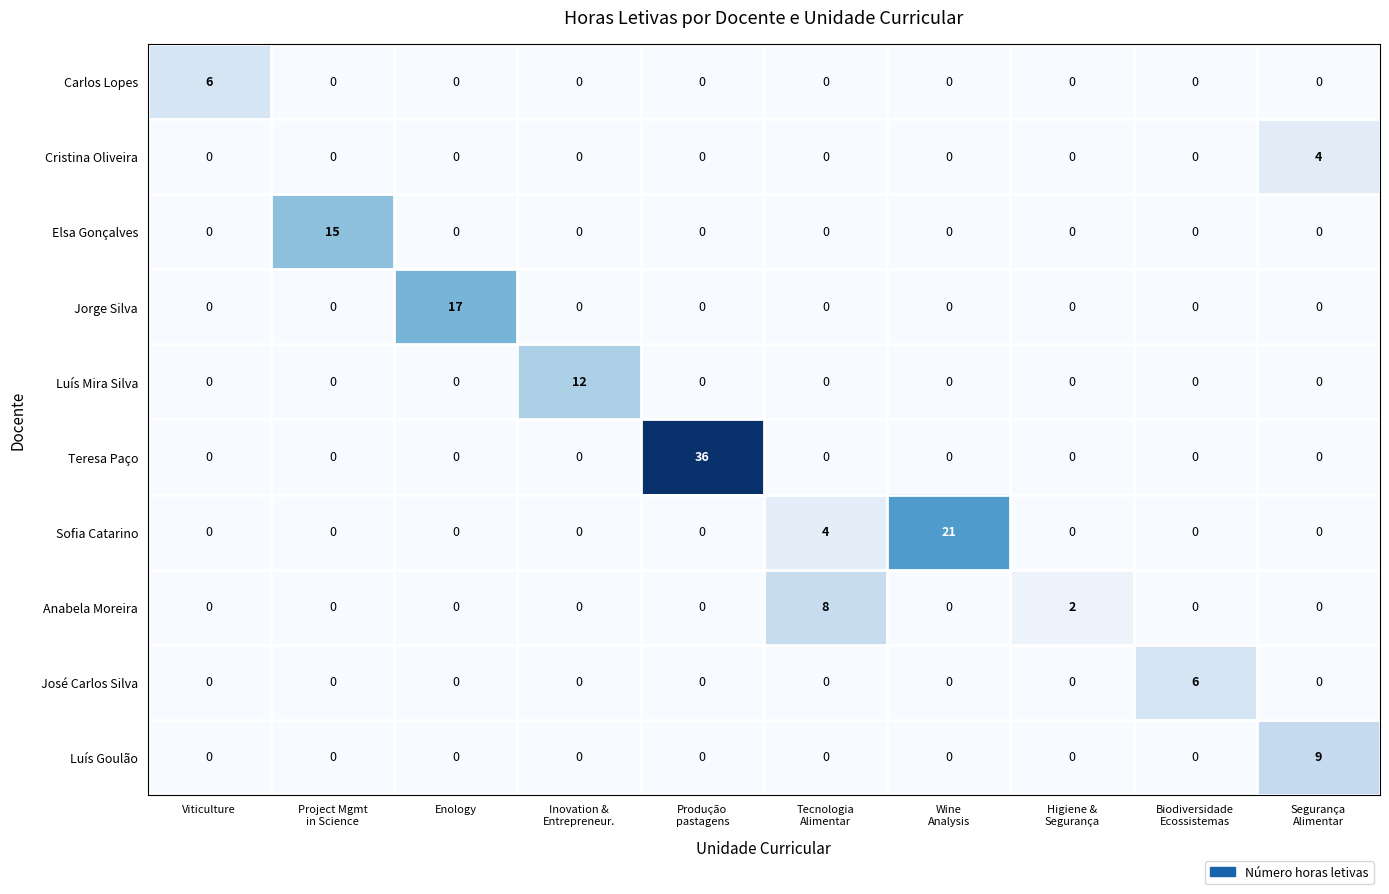

Count the number of categories in the chart.

10